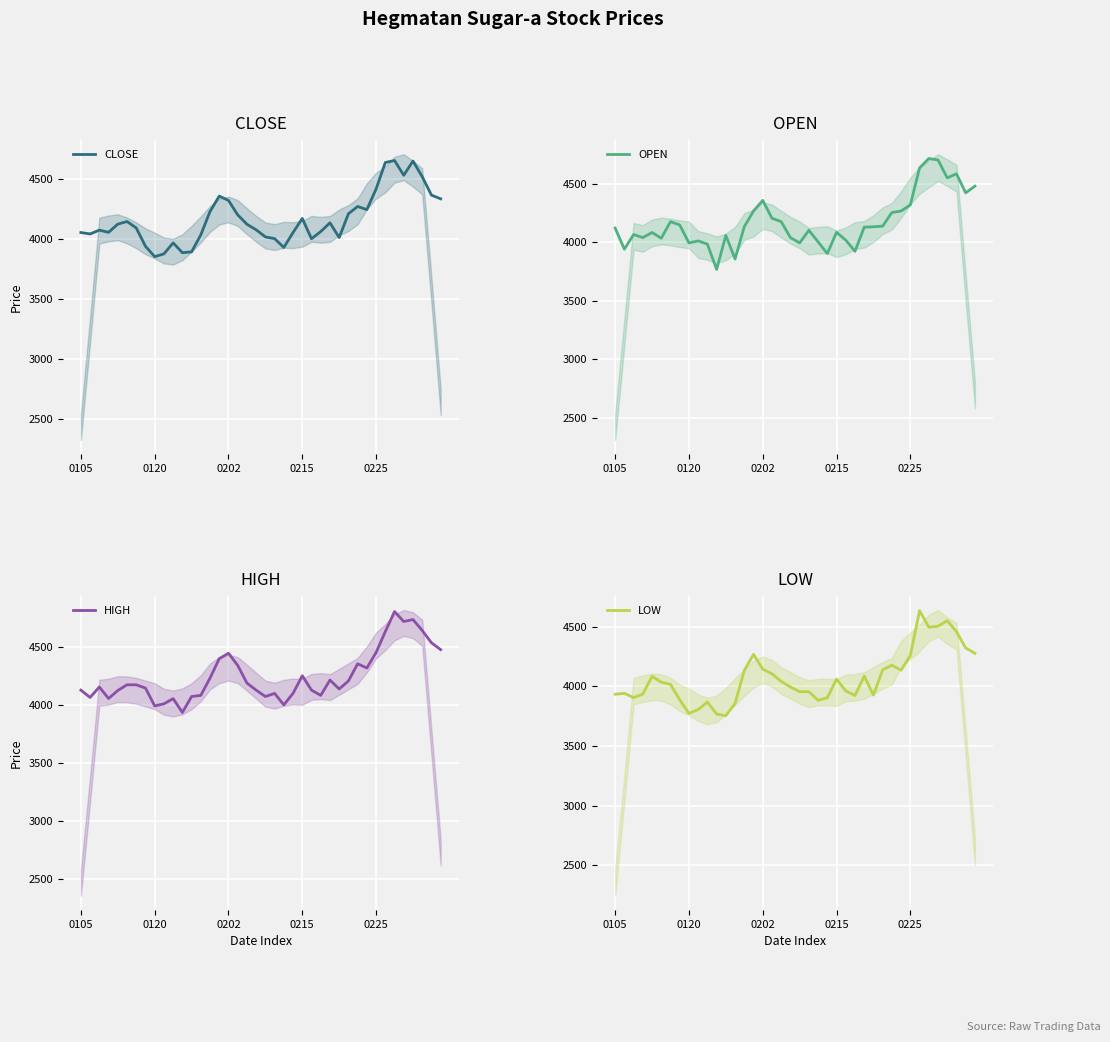

What is the sum of the LOW values at 18 and 21?

7995.0